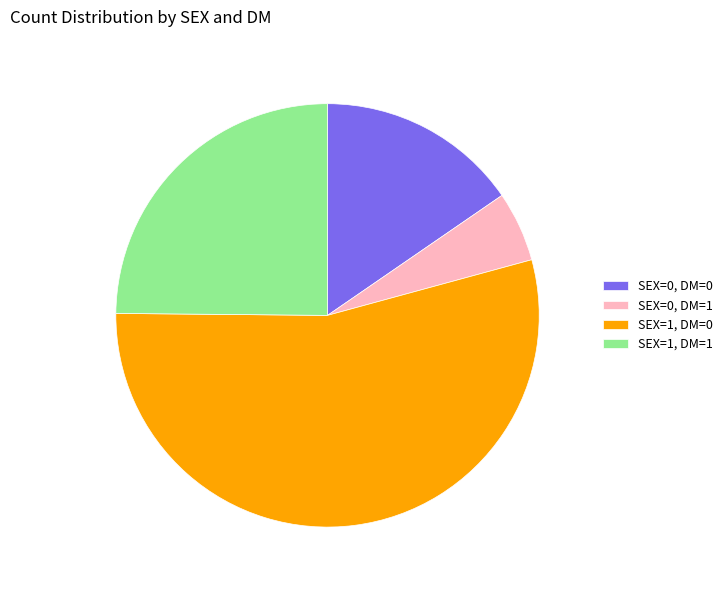

Approximately how many times larger is the value at SEX=1, DM=1 compared to SEX=0, DM=1?

4.6